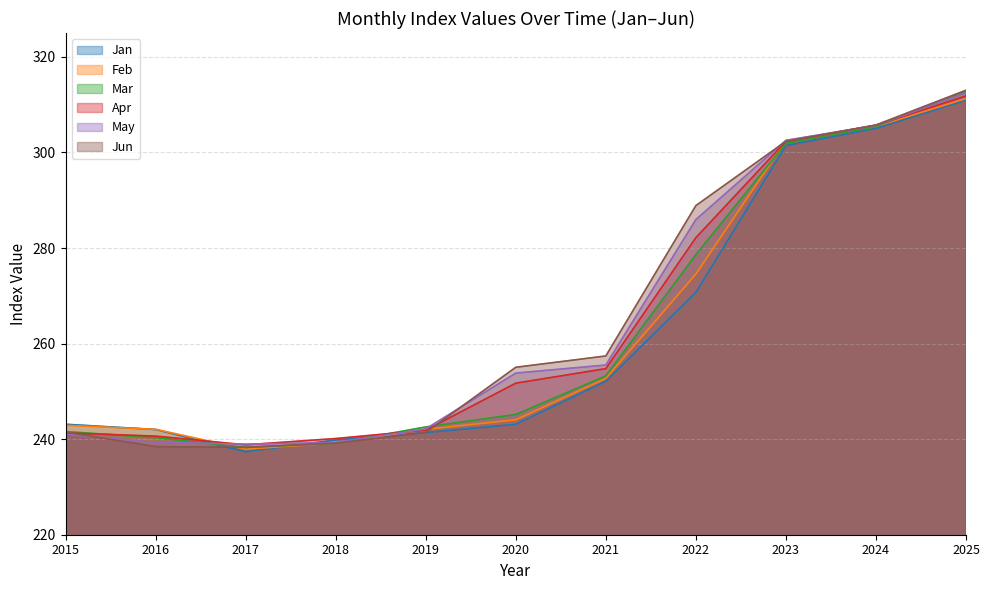

Between which two adjacent categories do Mar and Jun first intersect?

2016 and 2017